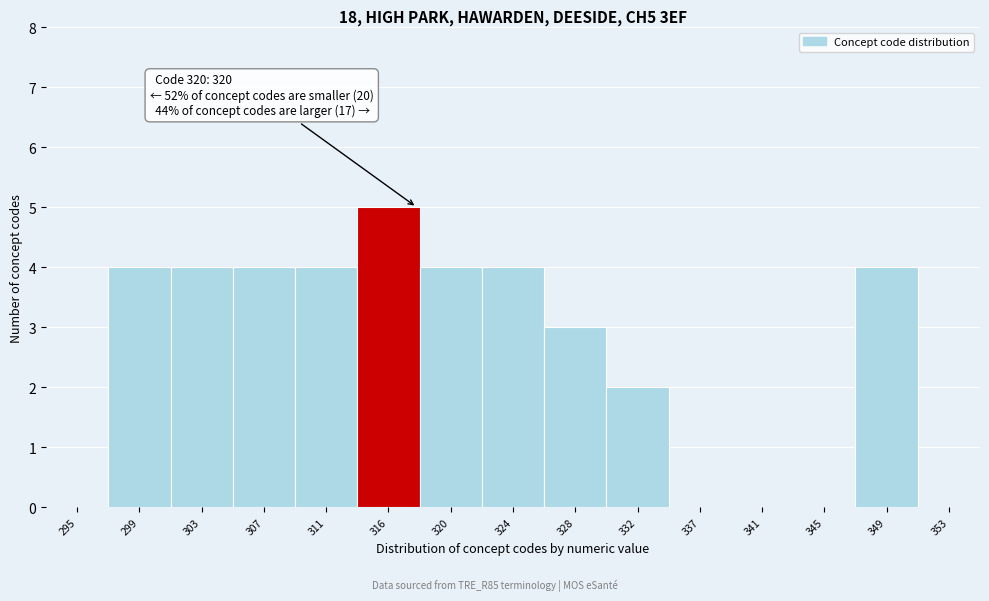

Reading left to right, transcribe all the data shown in this chart.

295=0	299=4	303=4	307=4	311=4	316=5	320=4	324=4	328=3	332=2	337=0	341=0	345=0	349=4	353=0